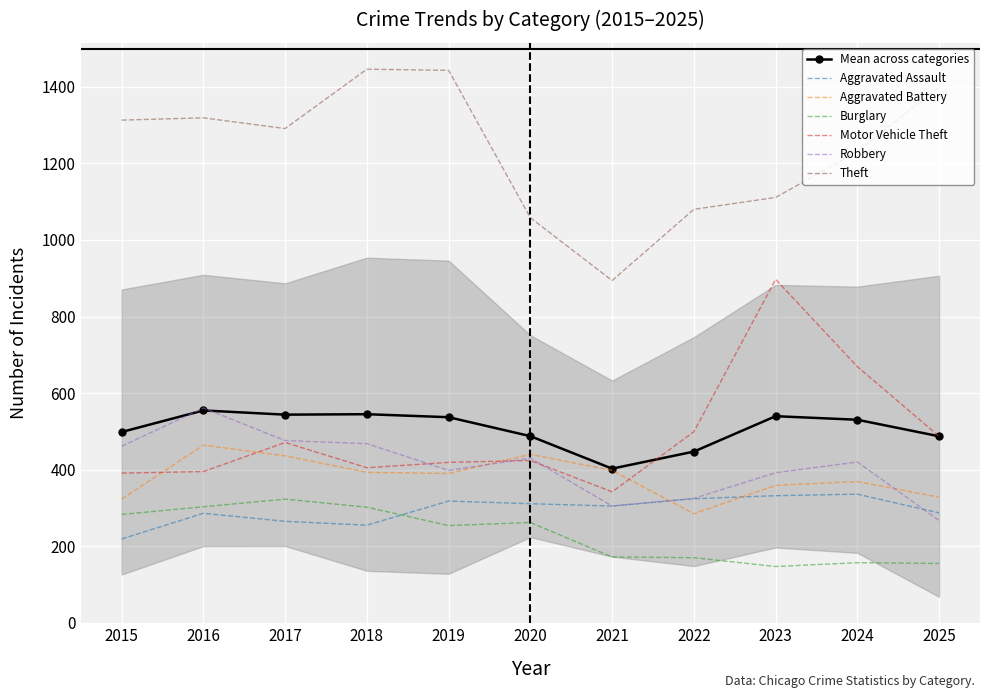

True or false: Aggravated Battery has more than 1 interior local peaks.

True